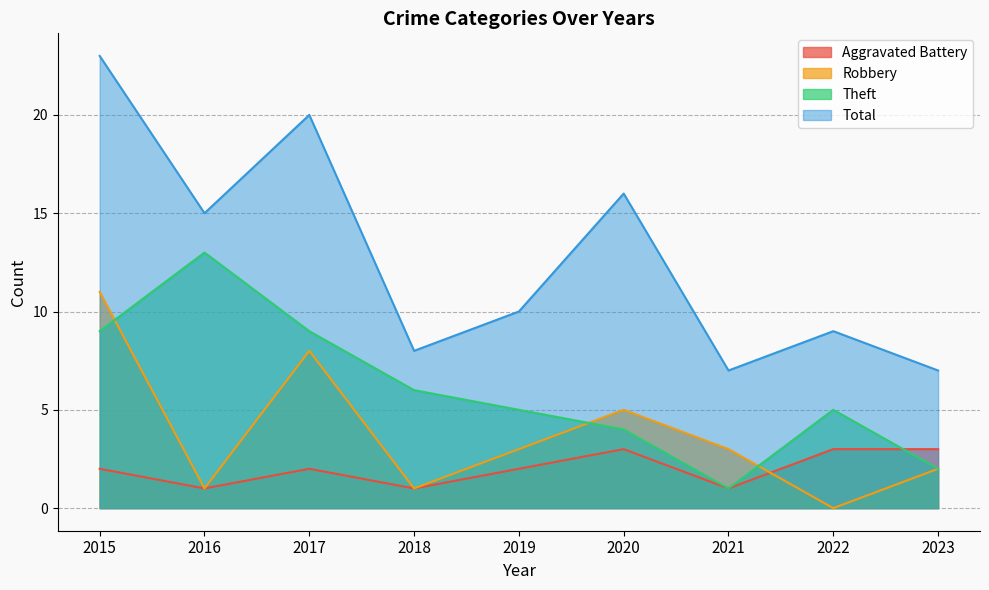

True or false: Robbery has a value of 3 at 2020.

False